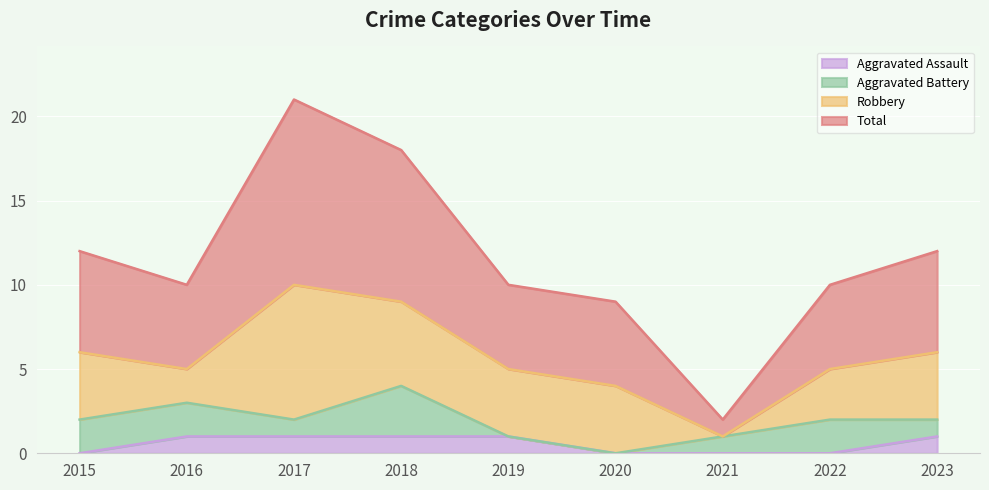

Where is Aggravated Assault nearest to the value 0?

2015